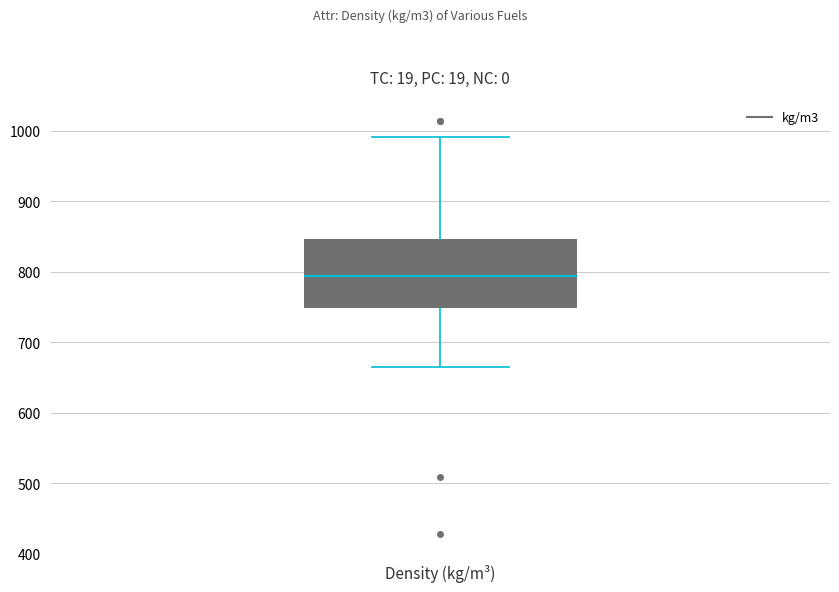

Read this box plot against the y-axis: the position of the median line, the range covered by the box, and the ends of both whiskers. The values are not printed on the chart, so give them approximately, as read against the axis.

median 790, box 750 to 850, whiskers 670 to 990